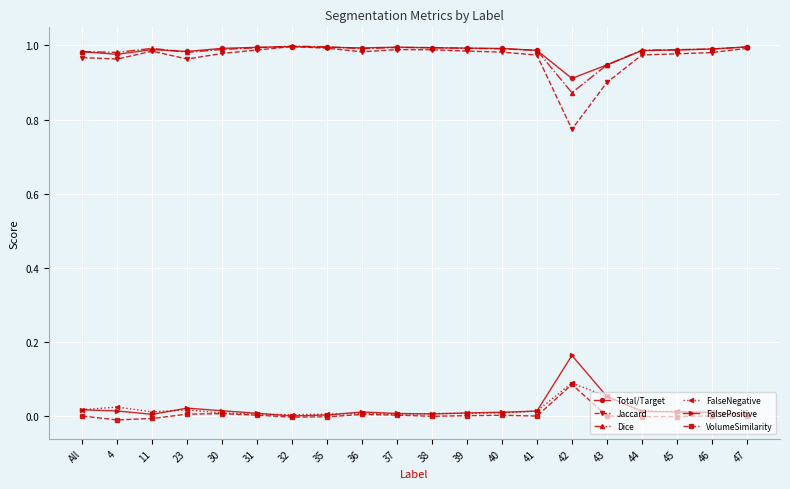

True or false: VolumeSimilarity and Total/Target intersect in this chart.

False